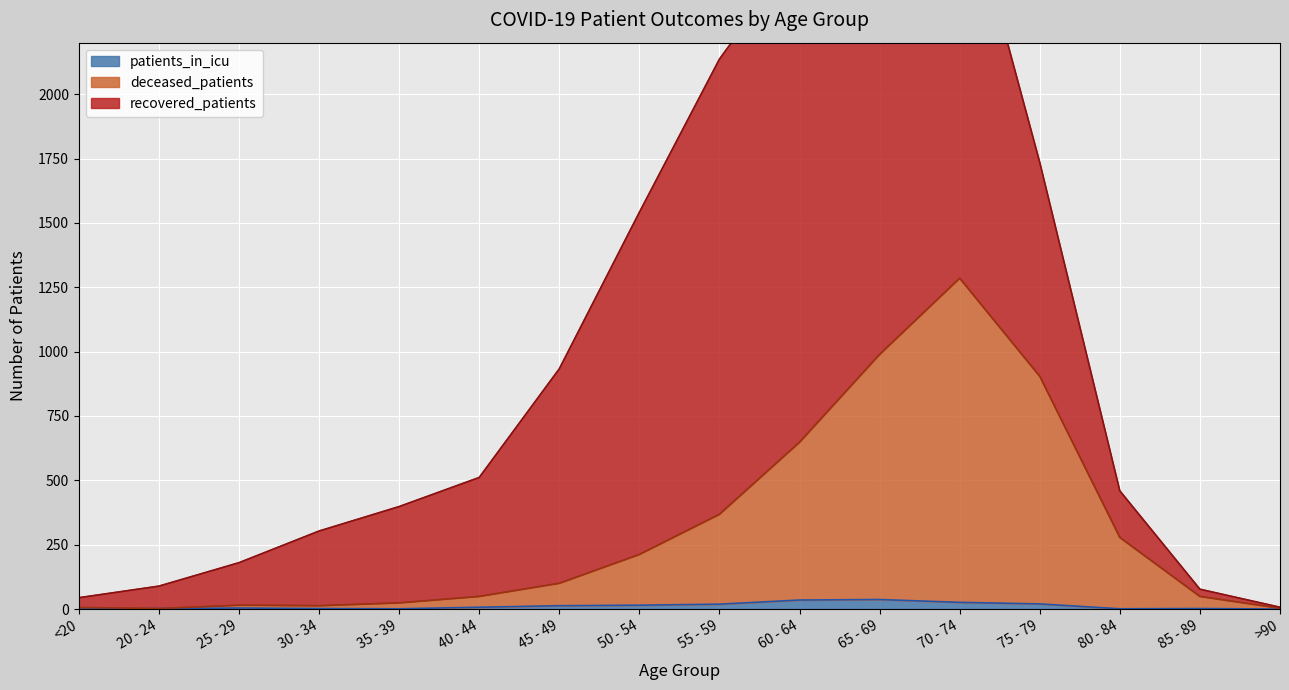

What is the average value of the deceased_patients series?

309